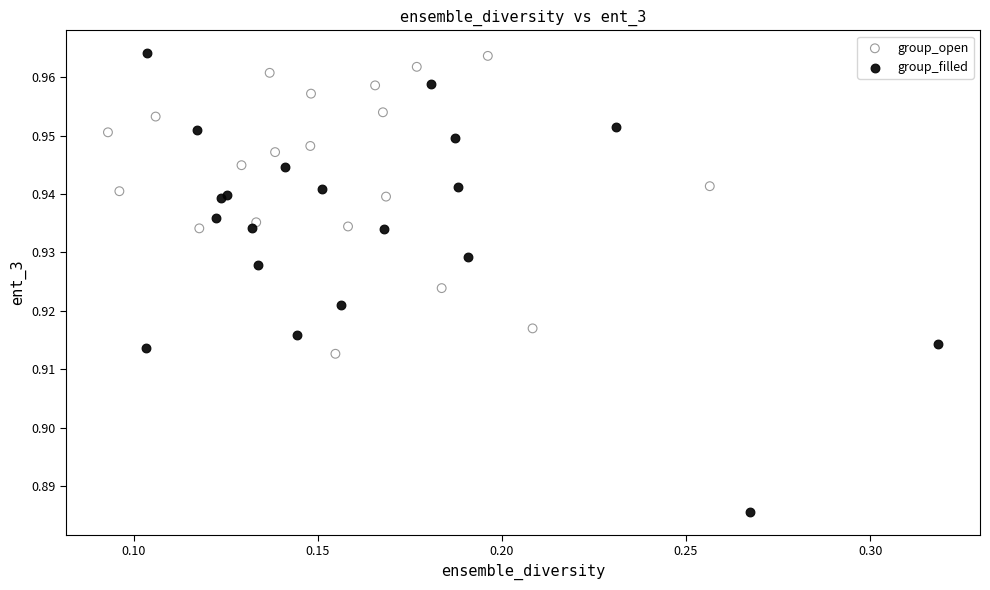

Which series has the largest Y range (max minus min)?

group_filled